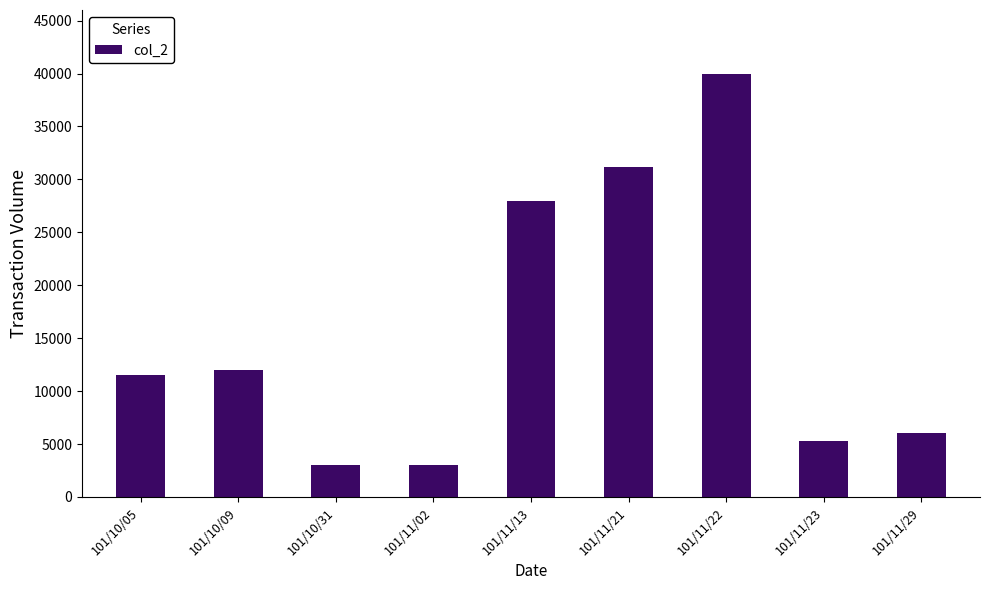

What is the maximum value shown in the chart?

40000